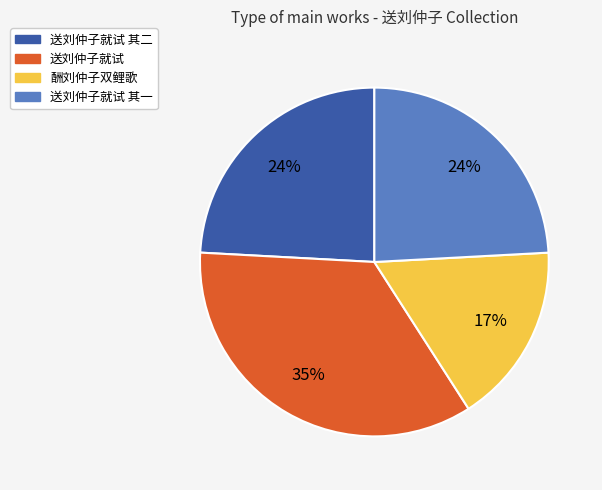

Is there any slice that represents more than half of the pie?

No